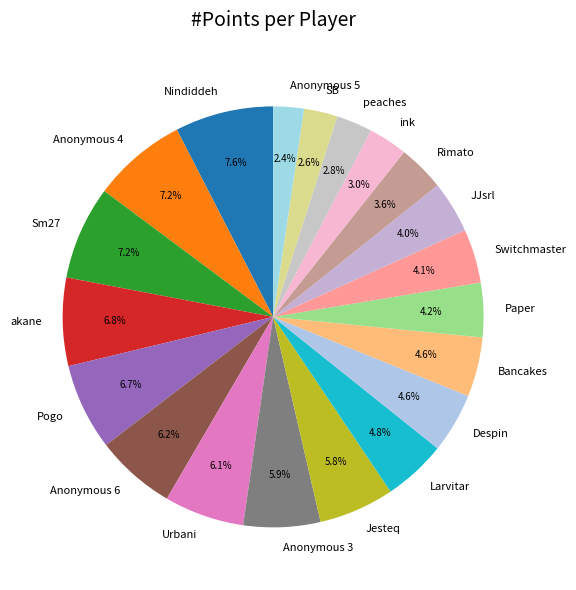

To the nearest percent, what is the average slice percentage?

5%